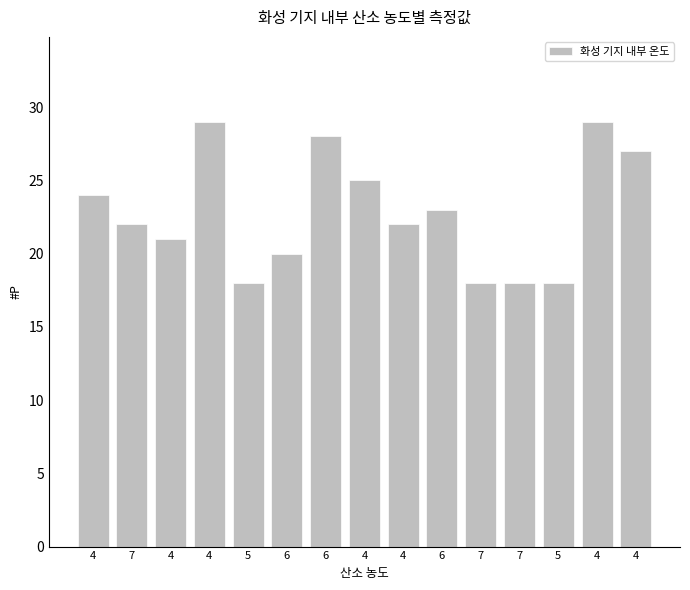

How many bars are there in total?

15